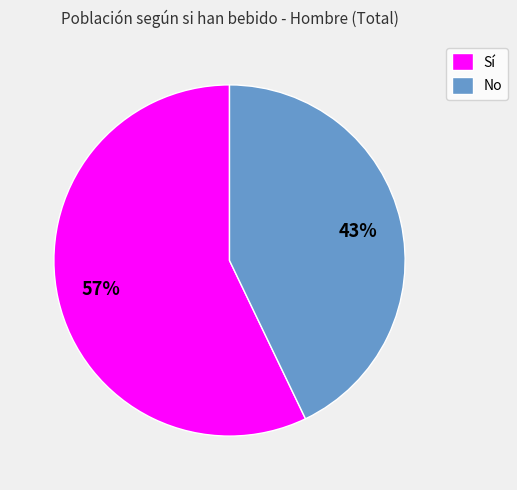

To the nearest percent, what is the combined percentage of Sí and No?

100%